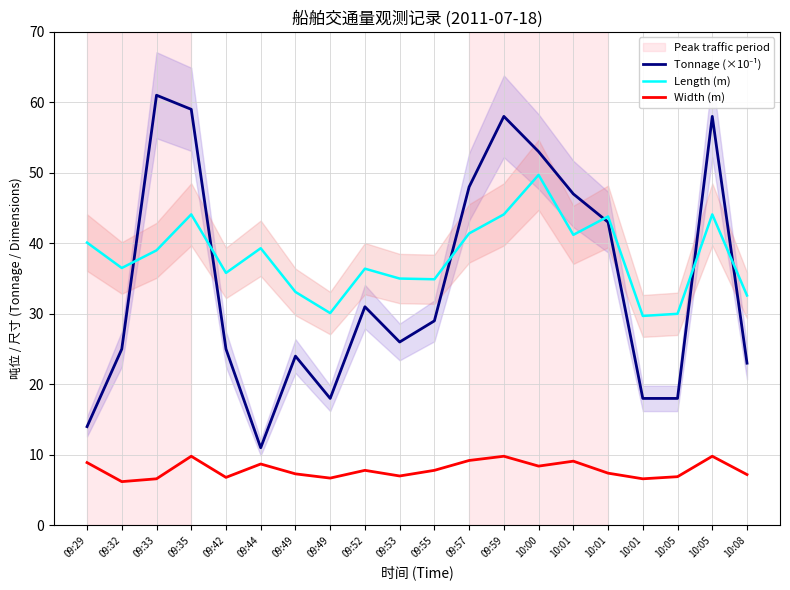

List the series in order of their peak value, lowest first.

Width (m), Length (m), Tonnage (×10⁻¹)